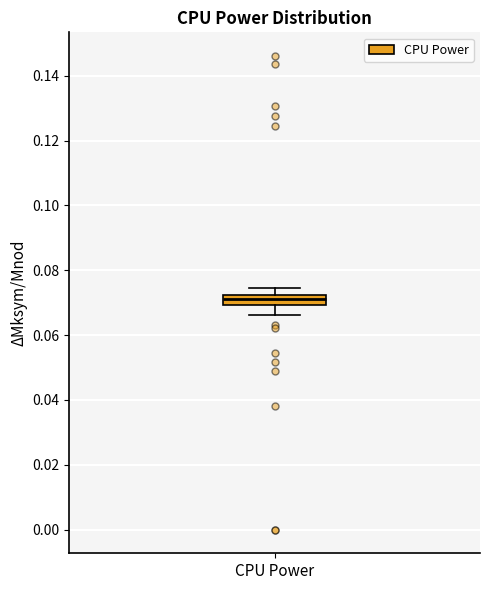

Transcribe this box plot: give where the median line is, the range the box spans, and where the two whiskers end, as read against the y-axis. The values are not printed on the chart, so give them approximately, as read against the axis.

median 0.072 (just below the box's upper edge), box 0.070 to 0.072, whiskers 0.066 to 0.074